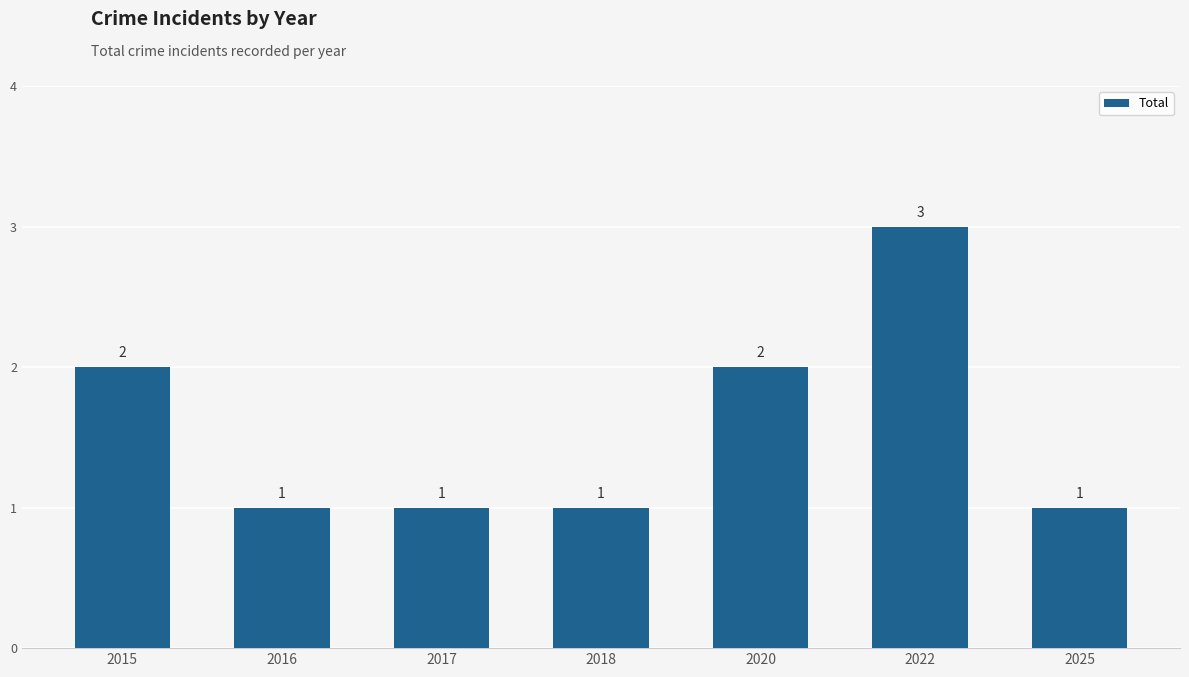

The value at 2018 is 0. True or false?

False